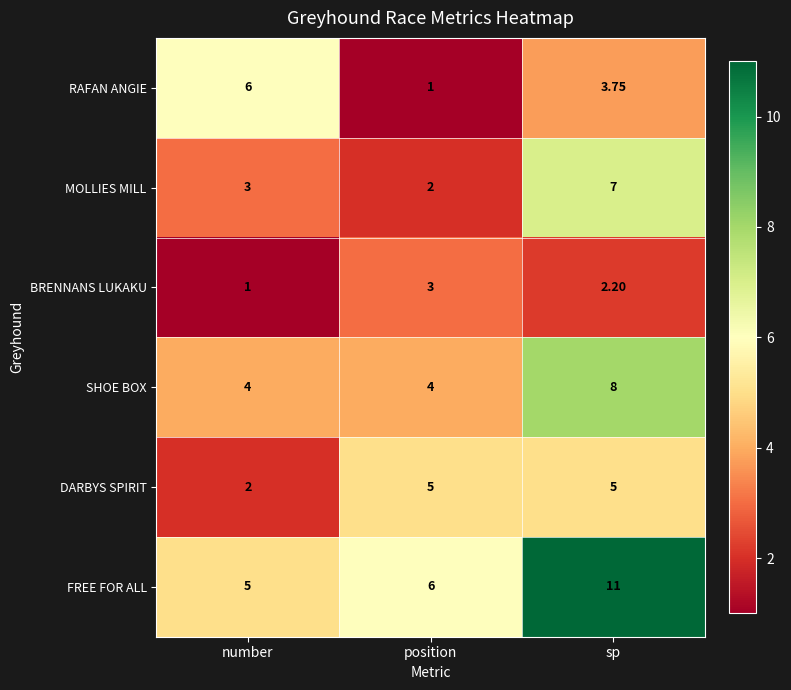

Count the number of data series in this chart.

6